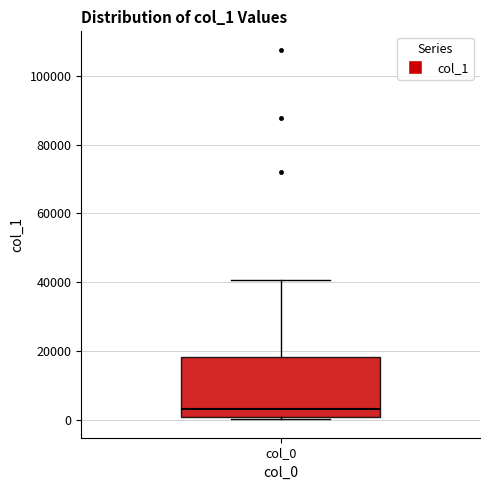

Where does the median line of the box for col_0 sit on the y-axis? The values are not printed on the chart, so give them approximately, as read against the axis.

4000